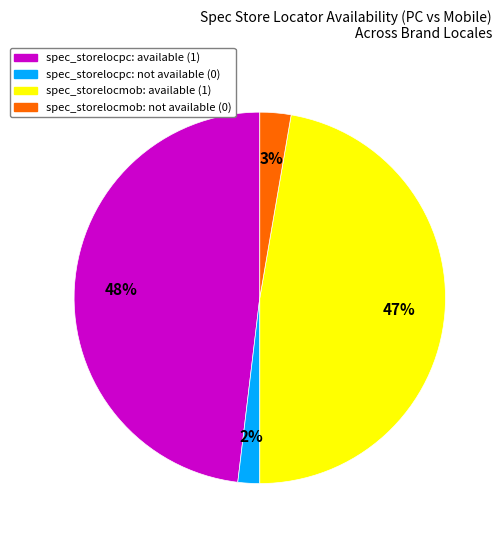

Is there a majority slice in this chart?

No